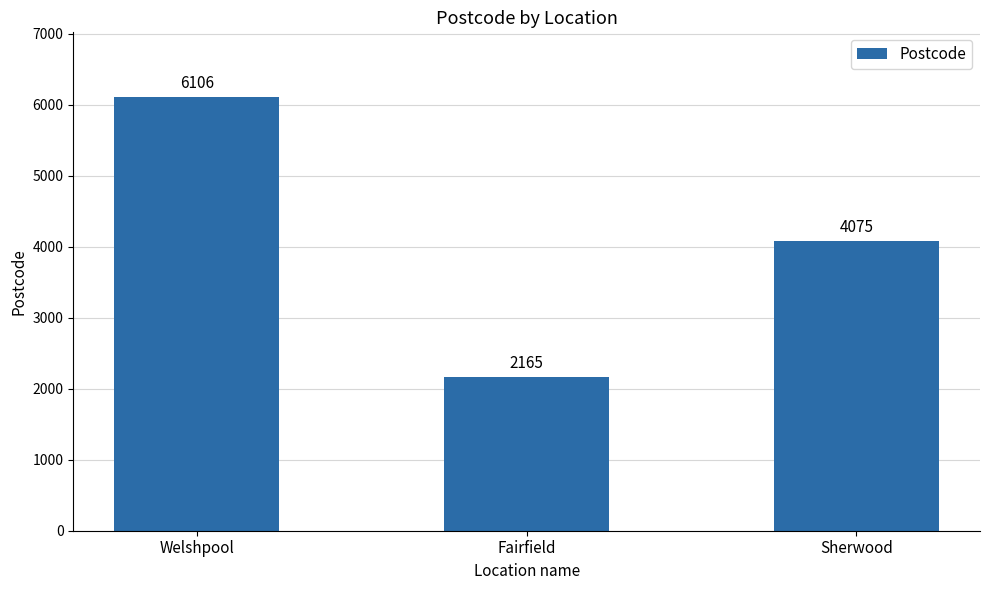

What is the greatest value displayed?

6106